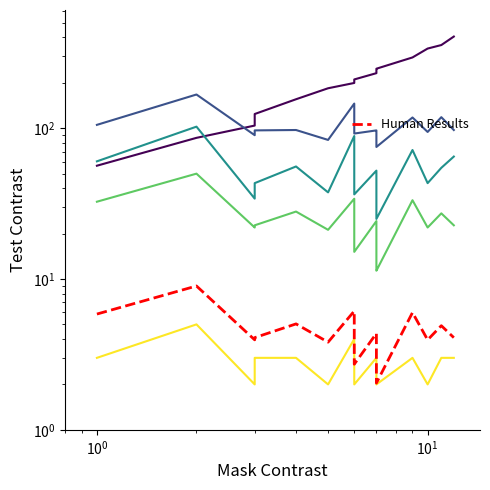

Does the chart display data point markers on the line(s)?

No